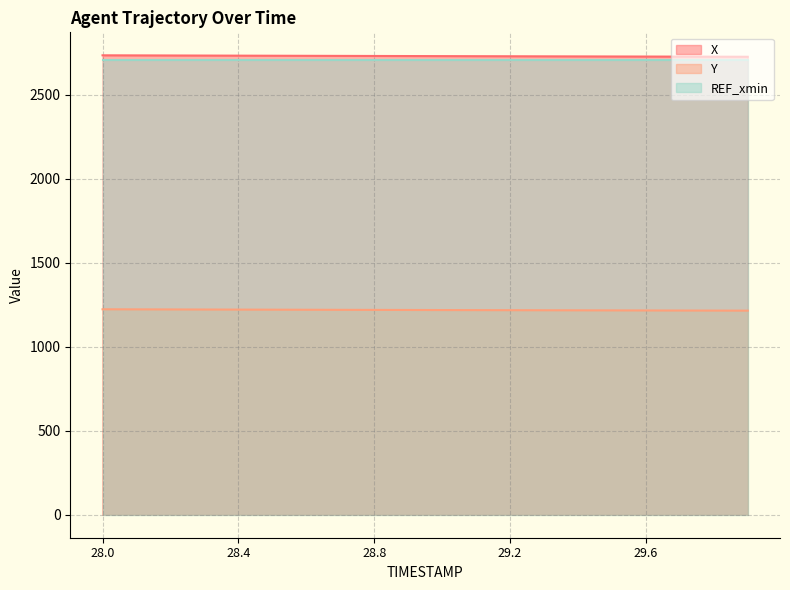

How many values in the Y series exceed 1219?

10